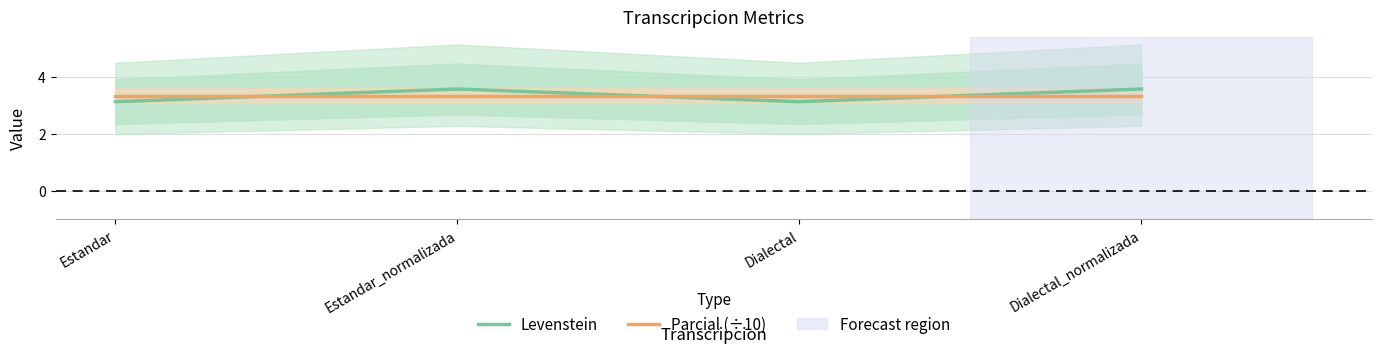

What is the sum of all Levenstein values?

13.4